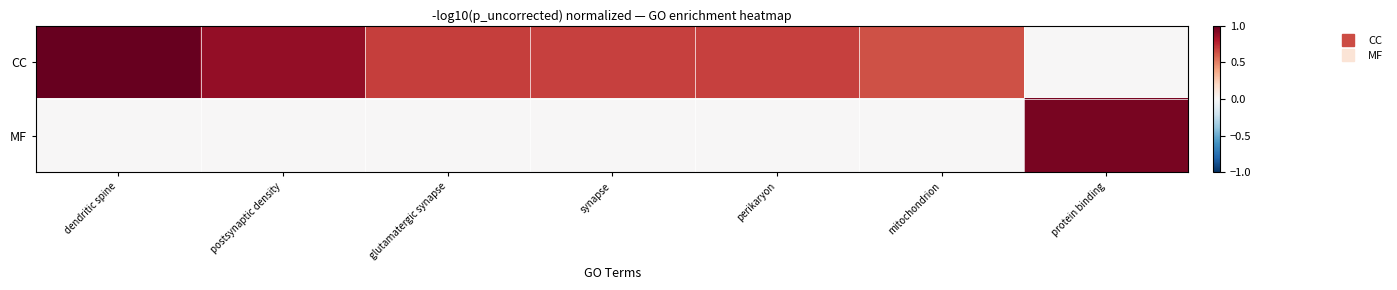

Rank the series at synapse from highest to lowest value.

CC, MF